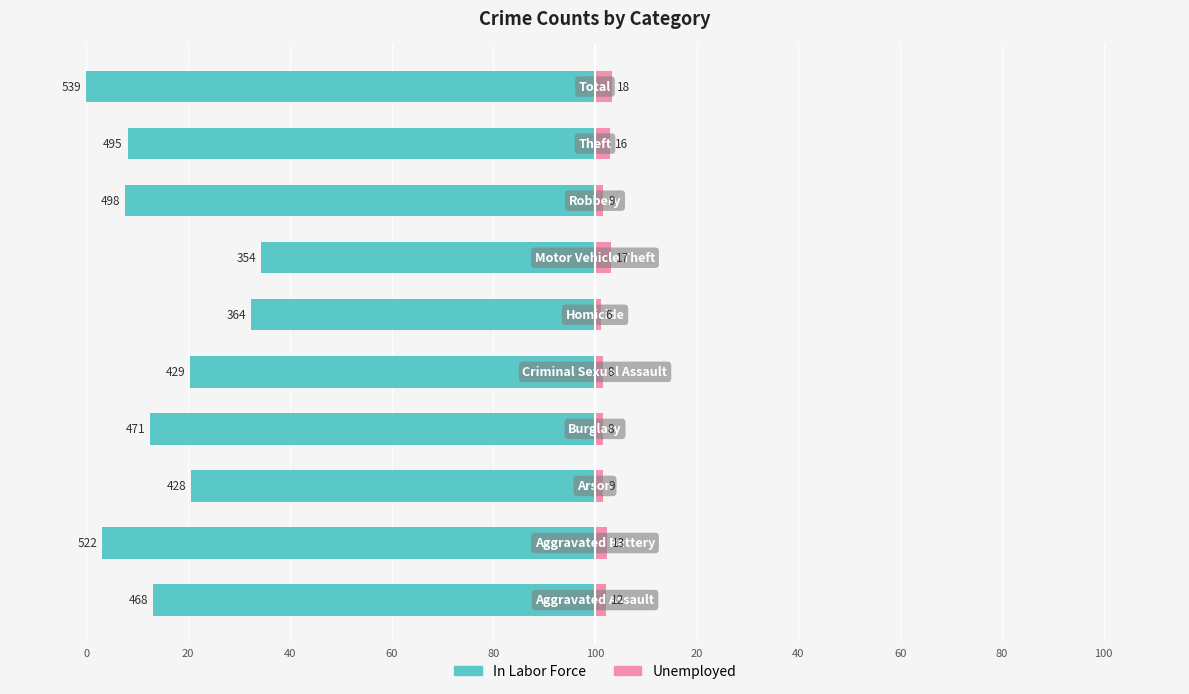

At 100, list the series in order from largest to smallest.

Unemployed, In Labor Force